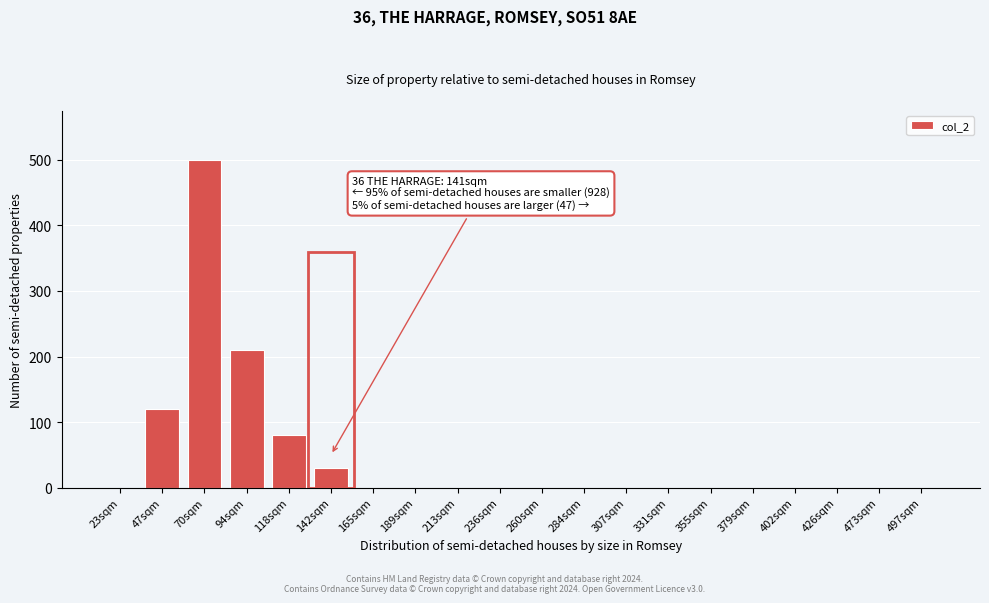

Reading left to right, list all the values displayed in this chart.

23sqm=0	47sqm=120	70sqm=500	94sqm=210	118sqm=80	142sqm=30	165sqm=0	189sqm=0	213sqm=0	236sqm=0	260sqm=0	284sqm=0	307sqm=0	331sqm=0	355sqm=0	379sqm=0	402sqm=0	426sqm=0	473sqm=0	497sqm=0